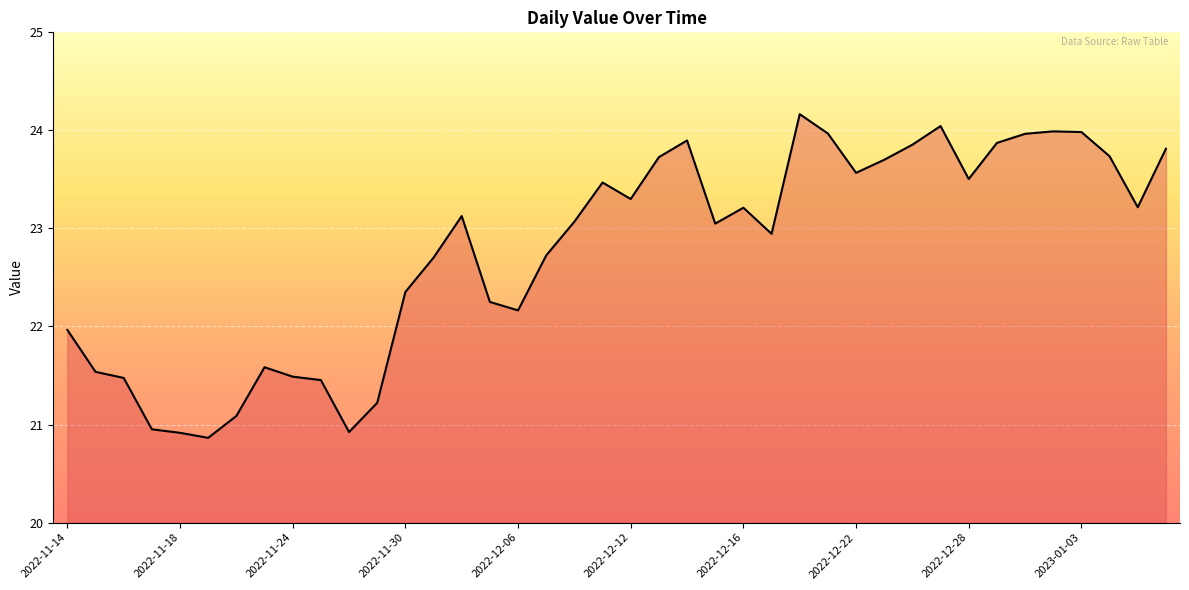

What is the minimum value shown in the chart?

20.9